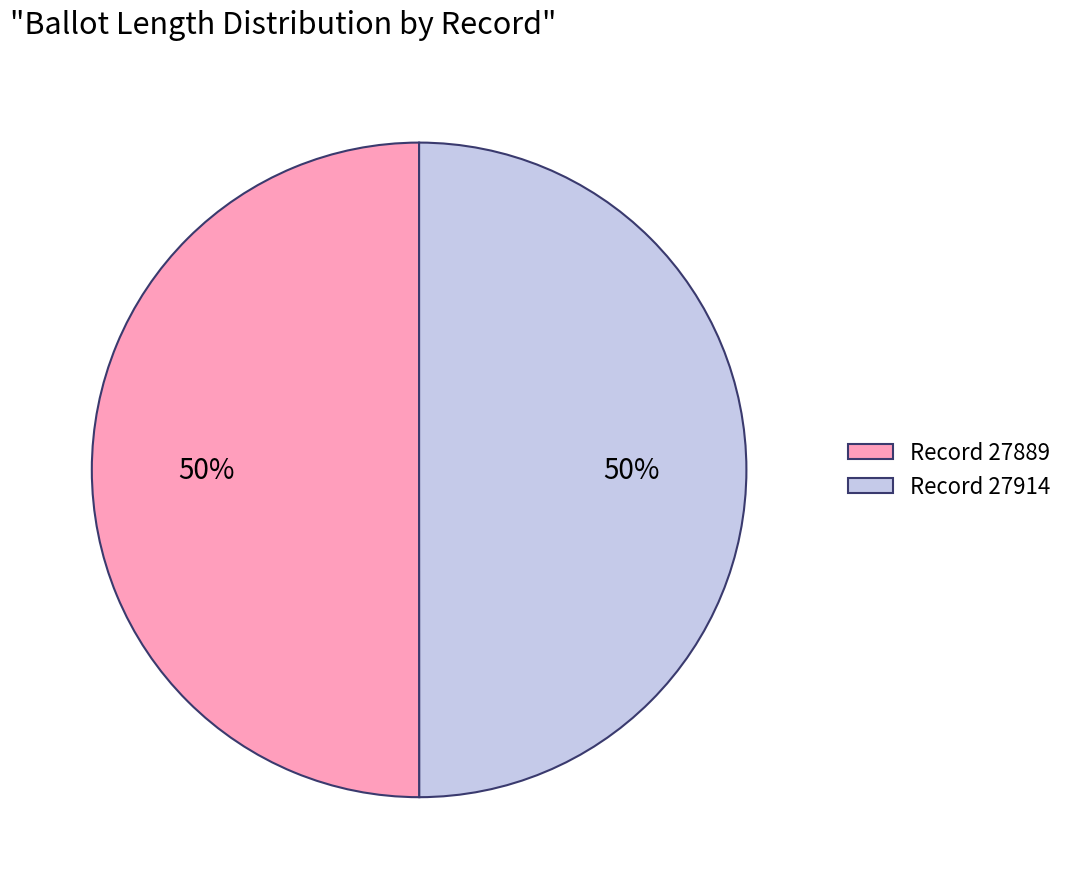

What is the ratio of the value at Record 27914 to the value at Record 27889?

1.0